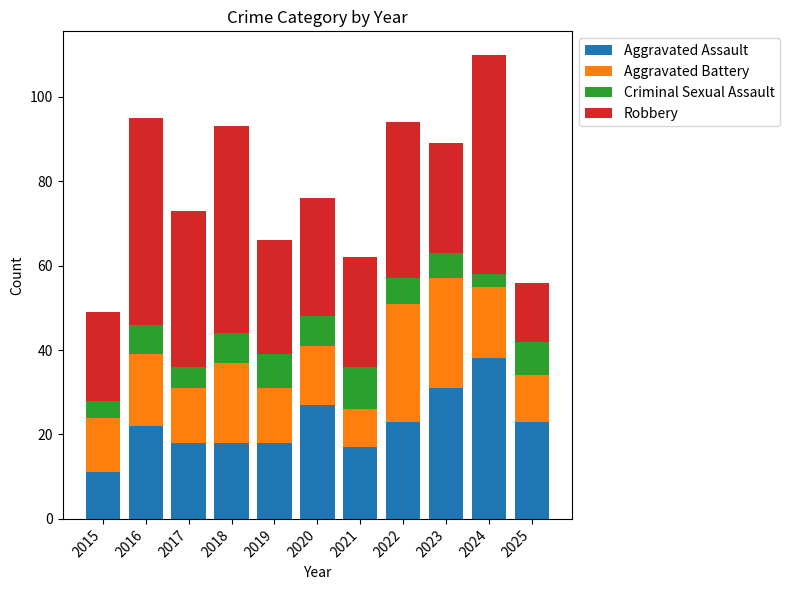

At which category is the sum across all series the highest?

2024